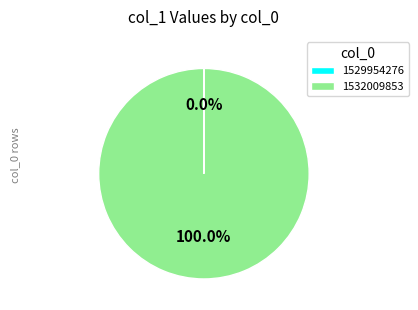

Which slice is the largest?

1532009853